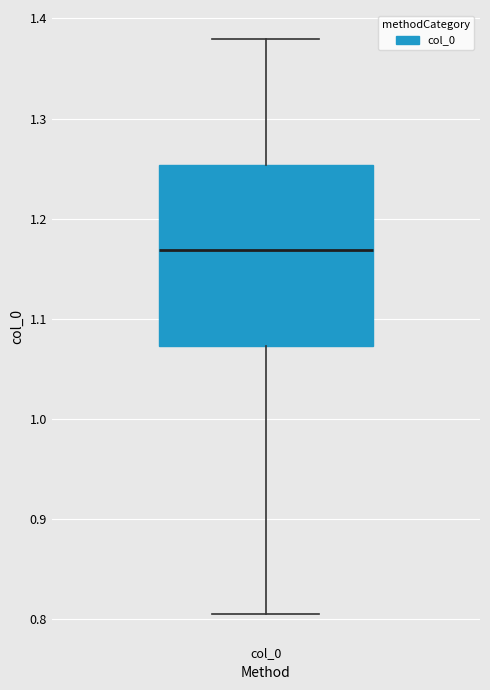

Read this box plot against the y-axis: the position of the median line, the range covered by the box, and the ends of both whiskers. The values are not printed on the chart, so give them approximately, as read against the axis.

median 1.17, box 1.07 to 1.25, whiskers 0.81 to 1.38